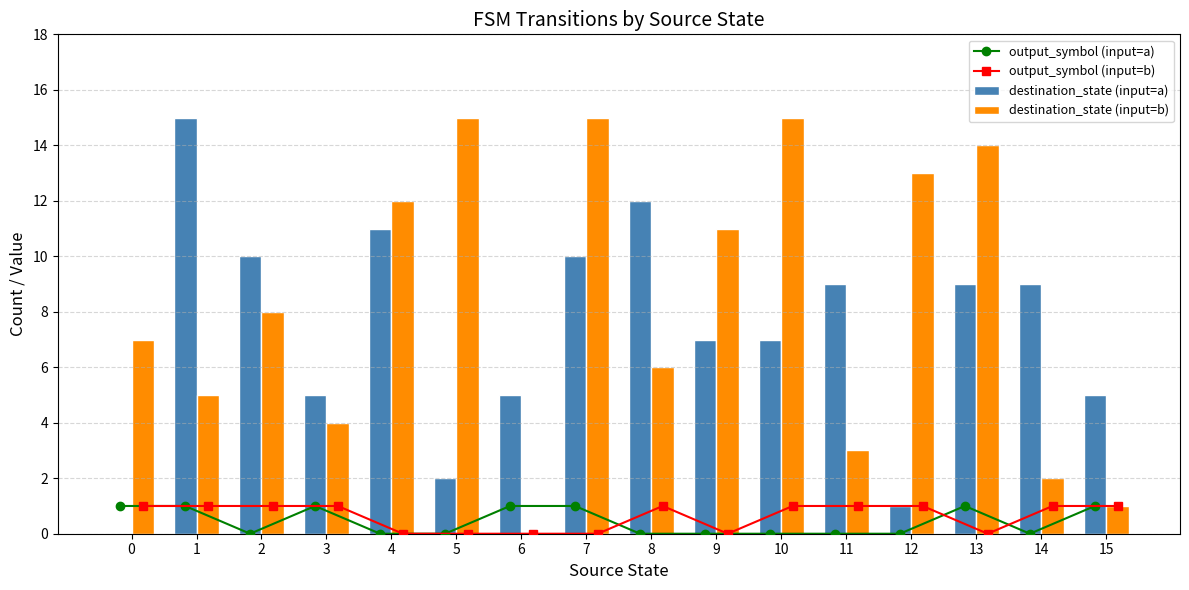

What value does the output_symbol (input=a) series have at 13?

1